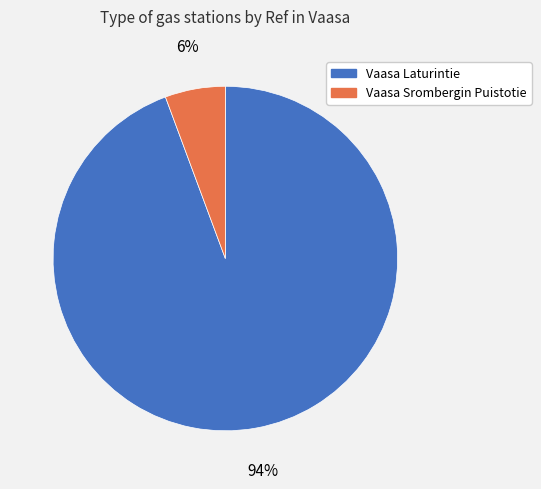

To the nearest percent, what portion does Vaasa Laturintie represent?

94%